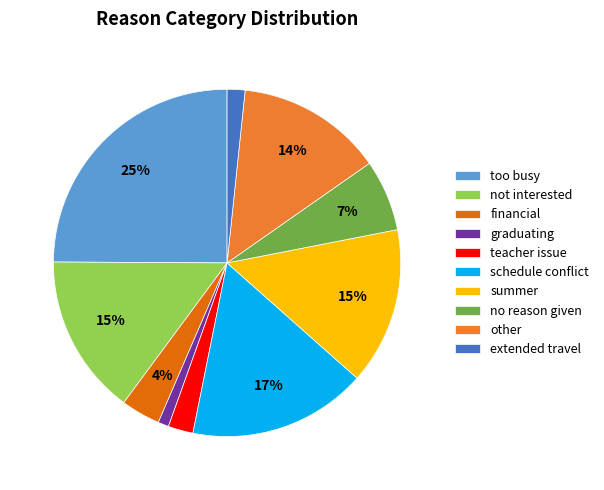

Combined, do schedule conflict and other account for over 50%?

No